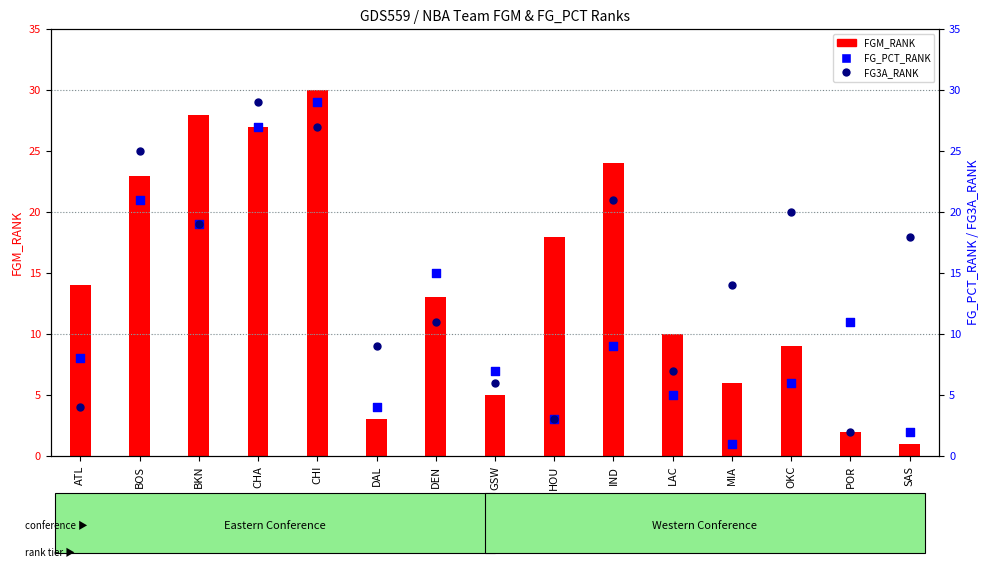

Is the value of FGM_RANK at CHA greater than the value of FG3A_RANK at SAS?

Yes